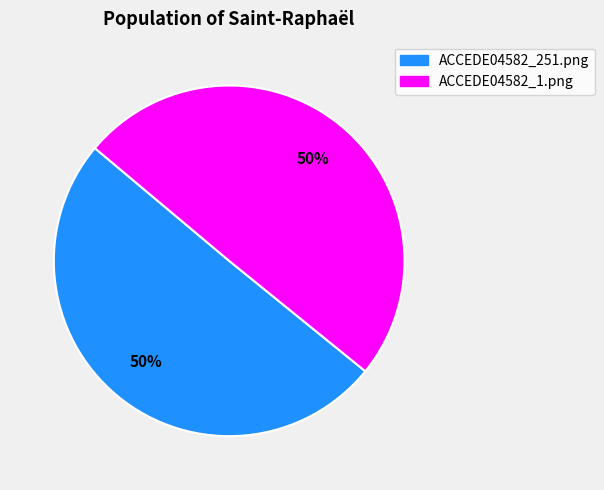

To the nearest percent, what is the combined percentage of ACCEDE04582_251.png and ACCEDE04582_1.png?

100%